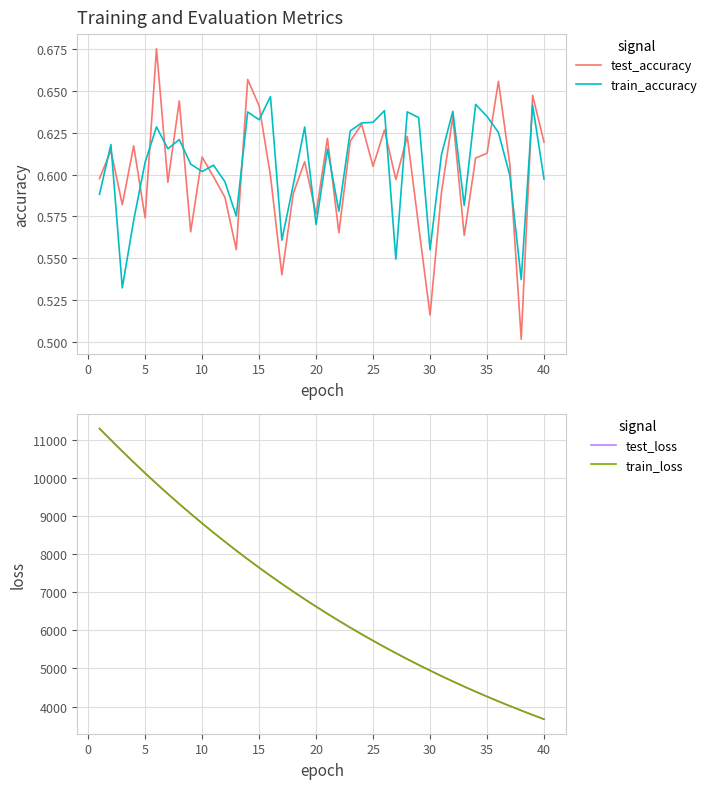

What is the lowest value of the train_loss series?

3668.3